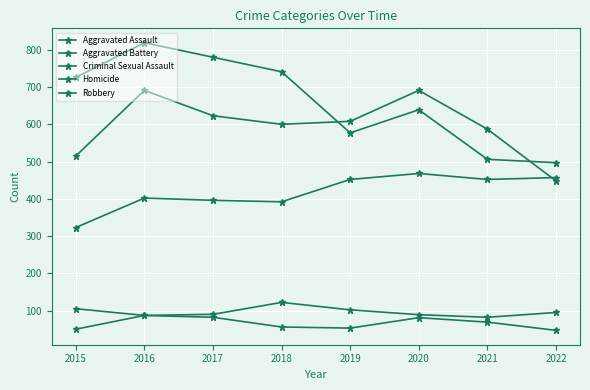

At which label is Homicide closest to 67?

2021